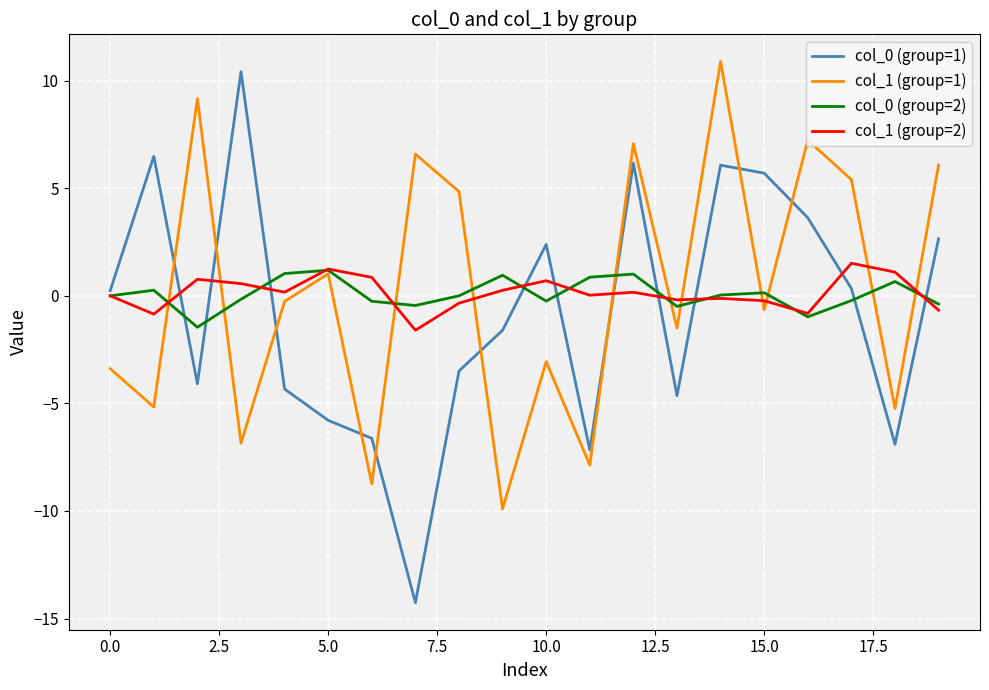

What is the greatest value displayed?

10.9